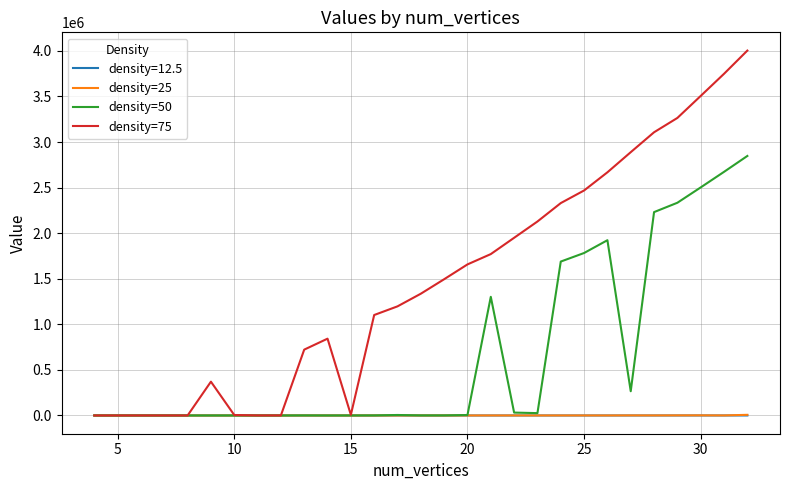

Which series has the largest range (max minus min)?

density=75